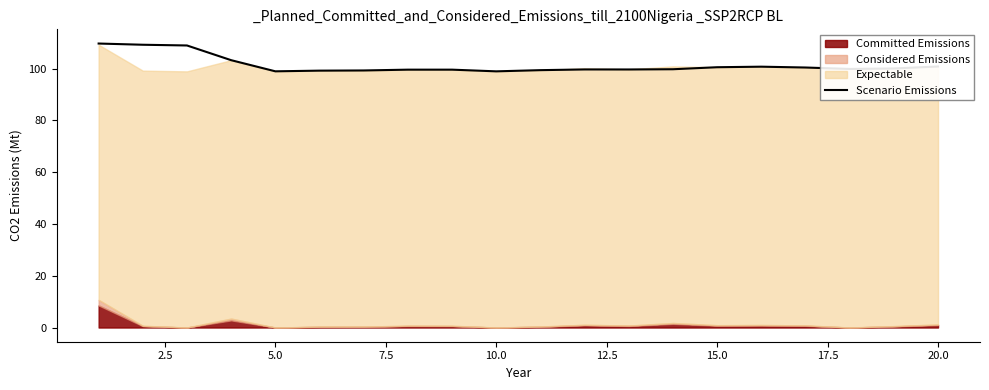

What is the minimum value for Scenario Emissions?

98.9